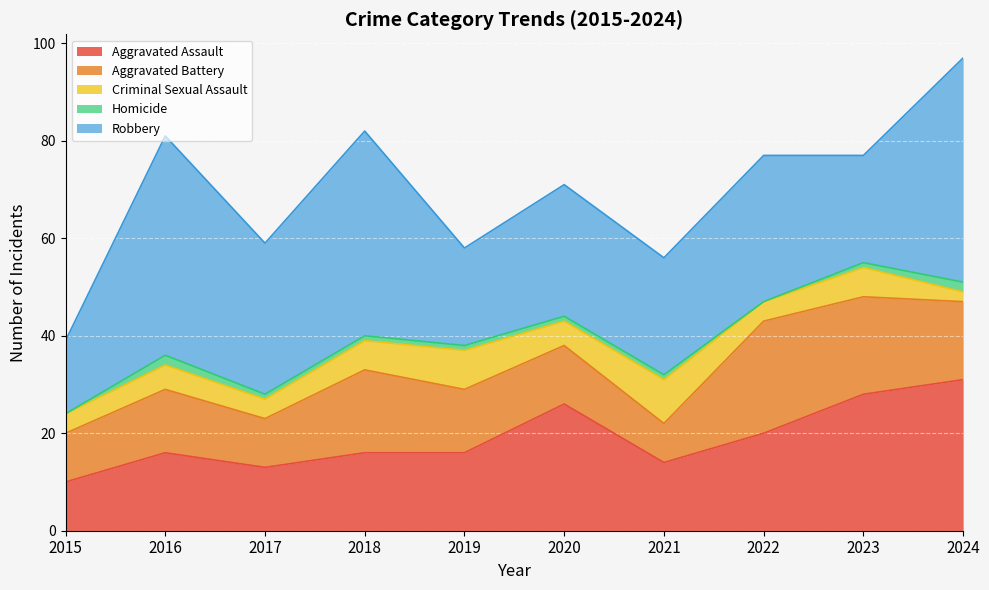

Does the chart display data point markers on the line(s)?

No